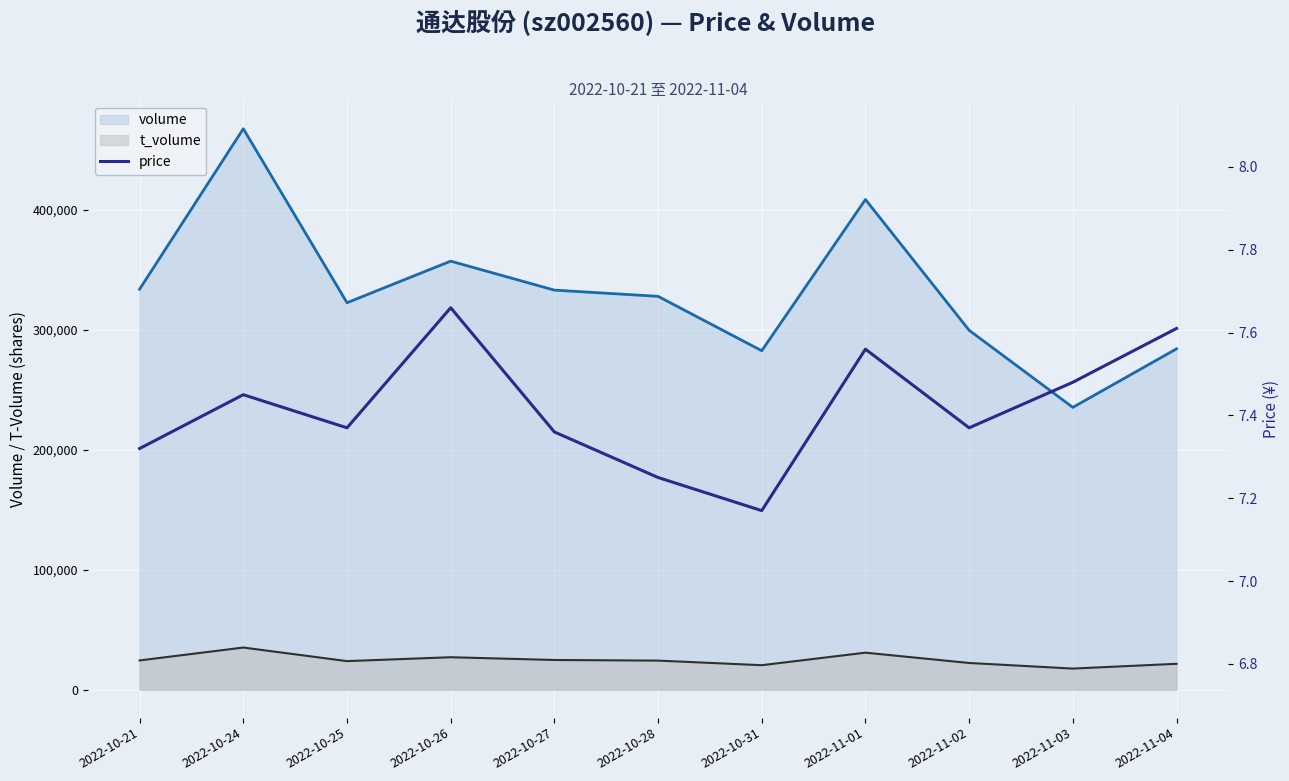

Count the number of categories in the chart.

11